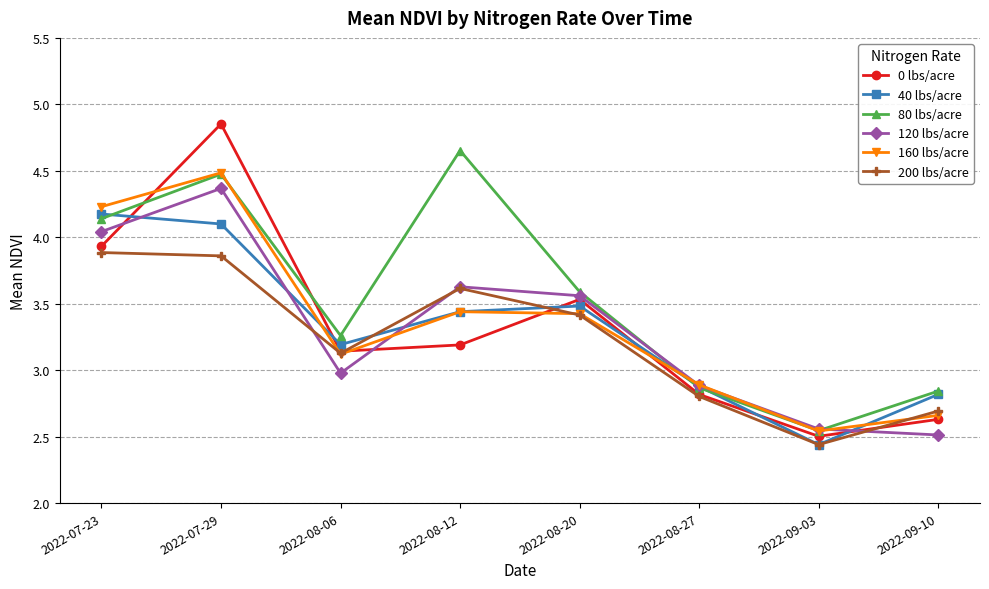

Which series ends up on top after the final intersection of 80 lbs/acre and 120 lbs/acre?

80 lbs/acre